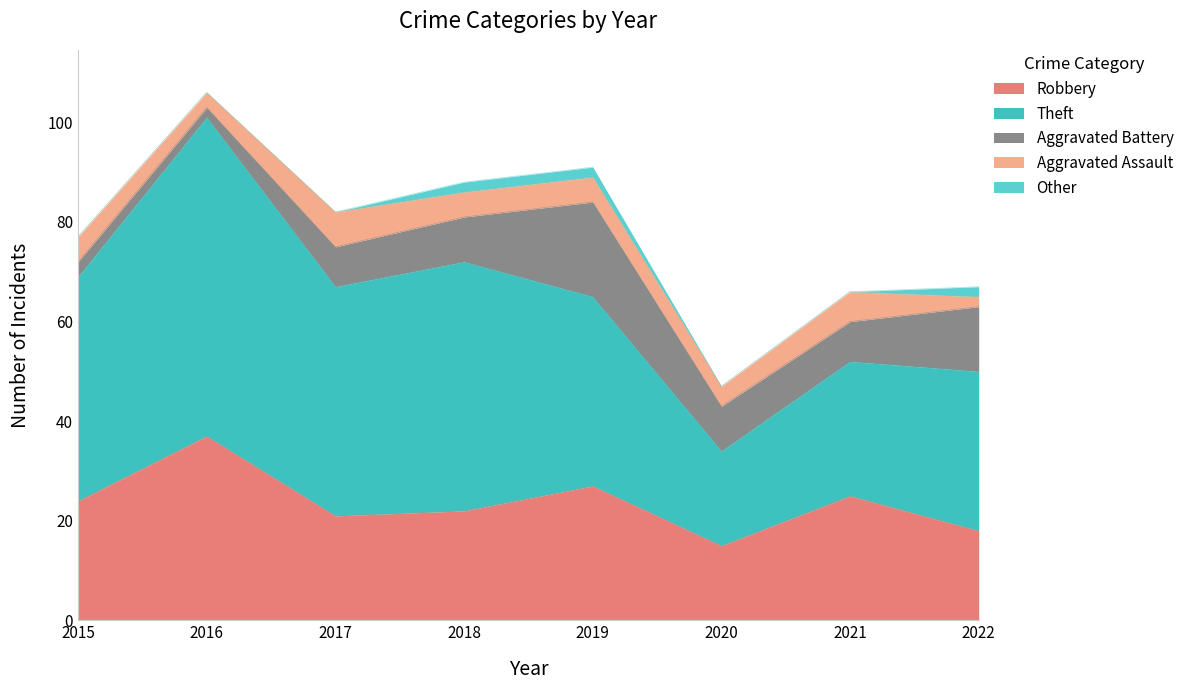

What is the difference between the highest and lowest values at 2017?

46